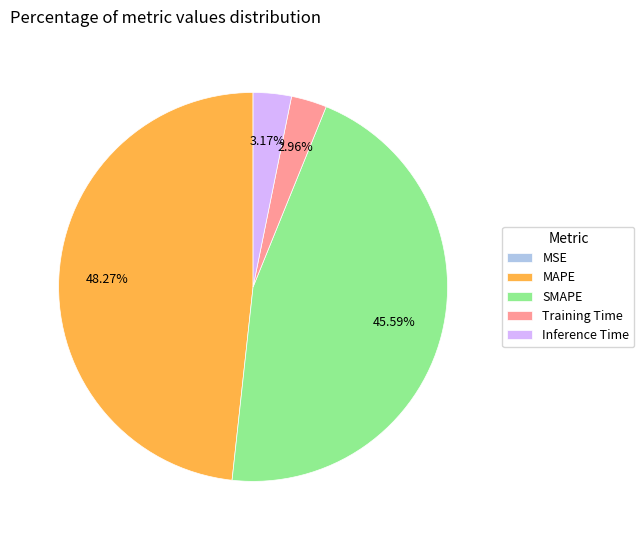

Is it true that Inference Time is 9% of the pie?

False